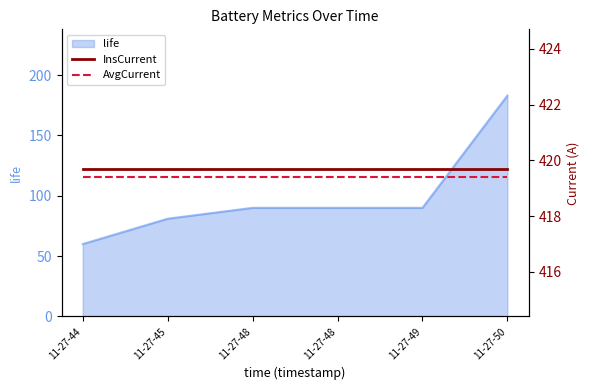

What is the value of the AvgCurrent point at the 3rd from the left?

419.4